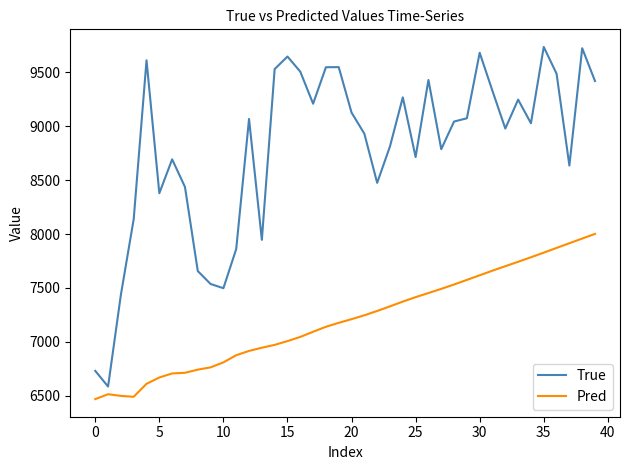

What is the lowest value of the True series?

6587.0